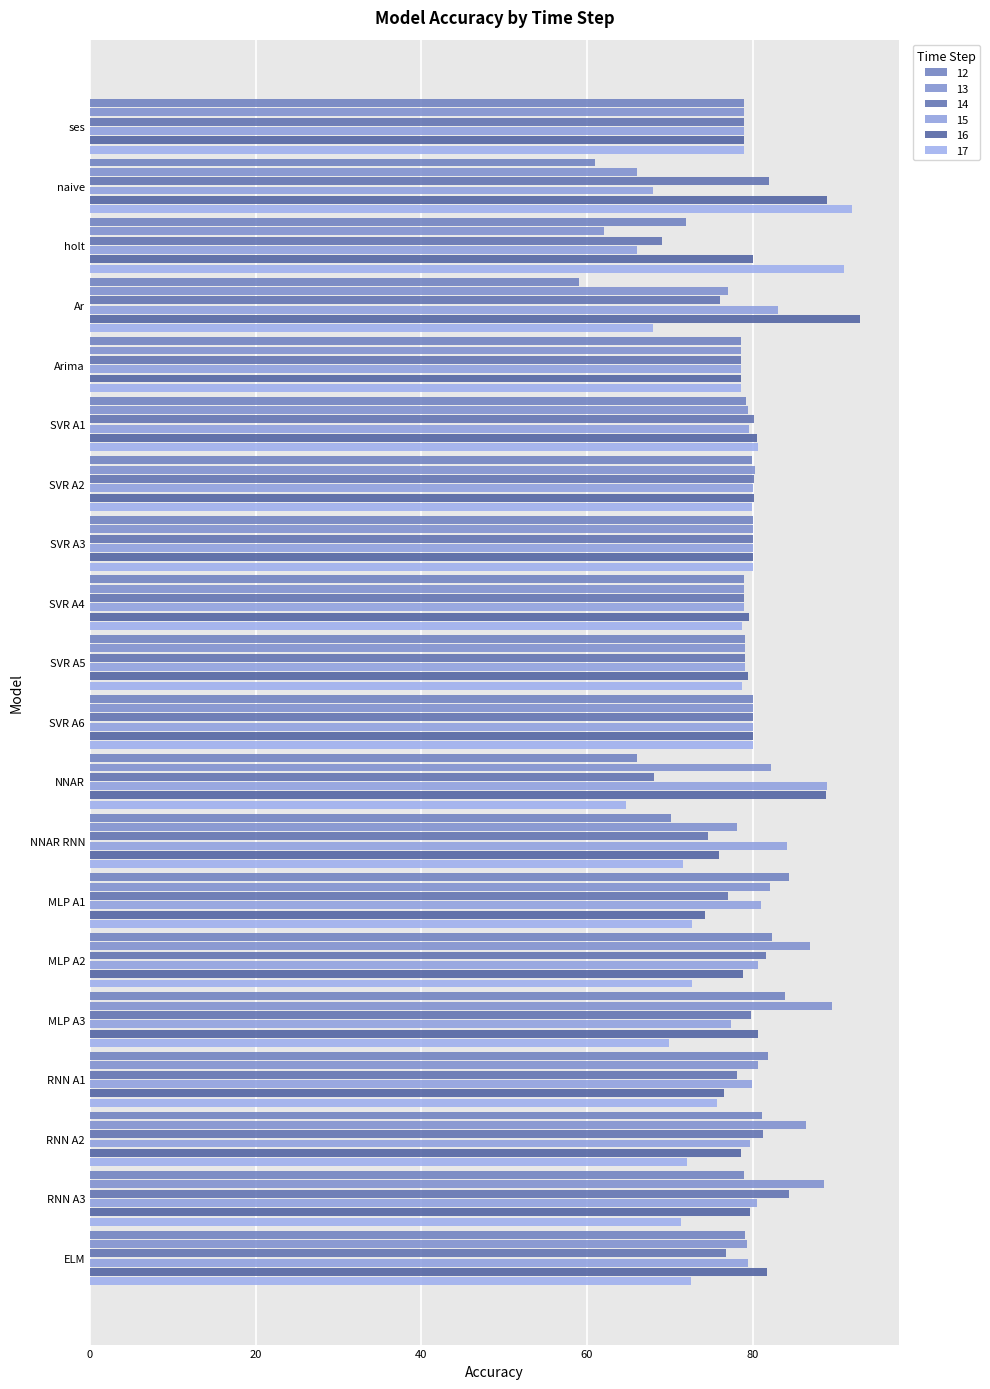

What is the total value across all series at naive?

458.0